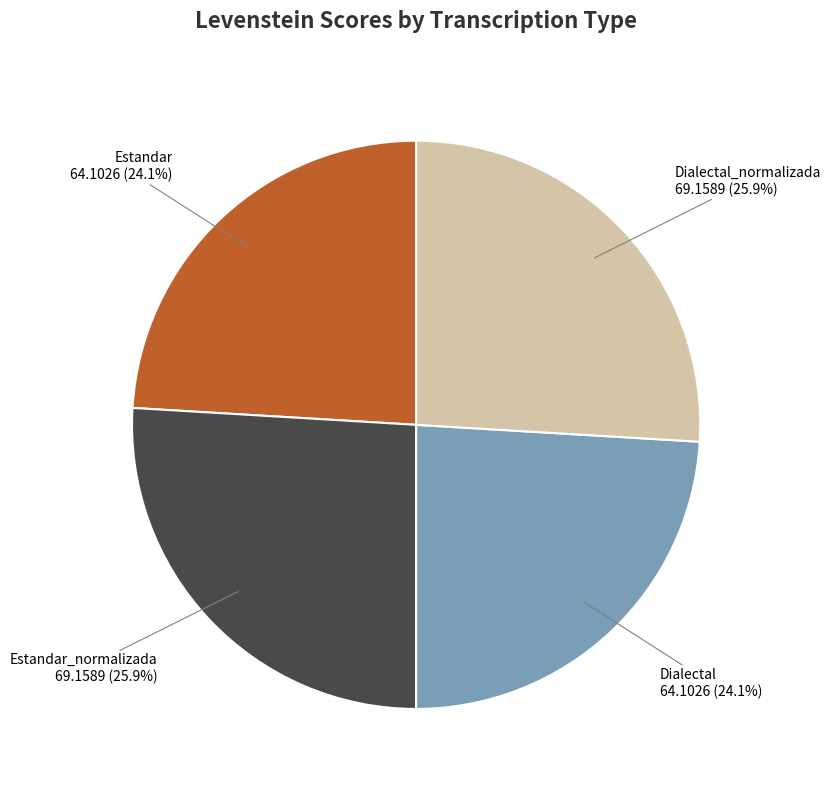

Count the number of slices in the pie.

4